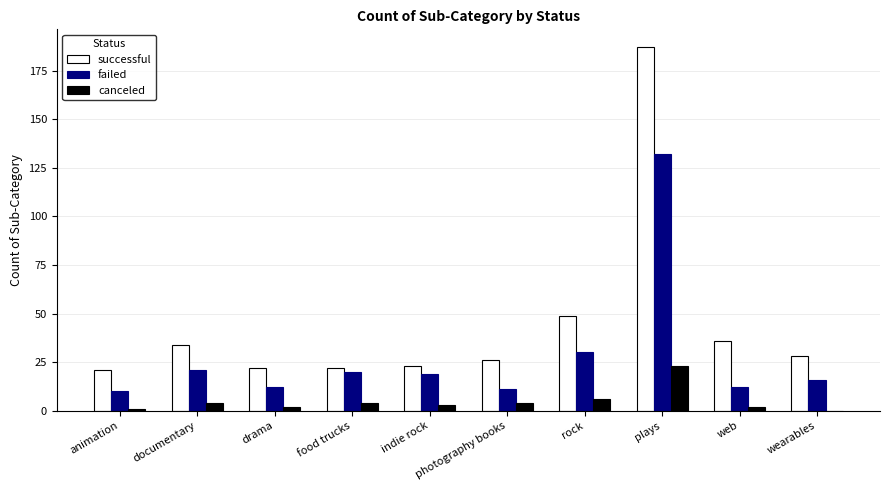

The value of successful at photography books is 26. True or false?

True